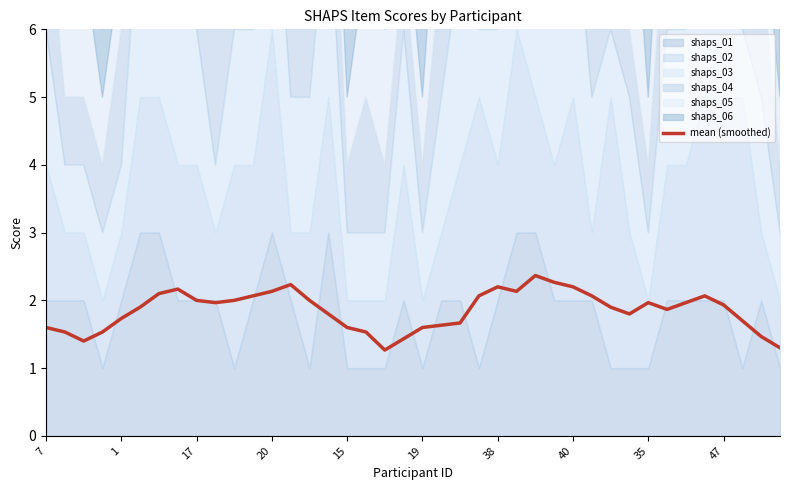

Is it true that mean (smoothed) equals 2.2 at 38?

True